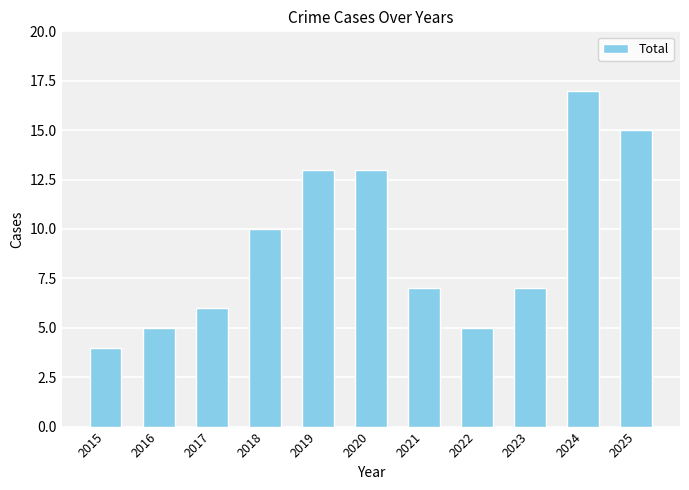

The chart shows a value of 3 at 2017. True or false?

False